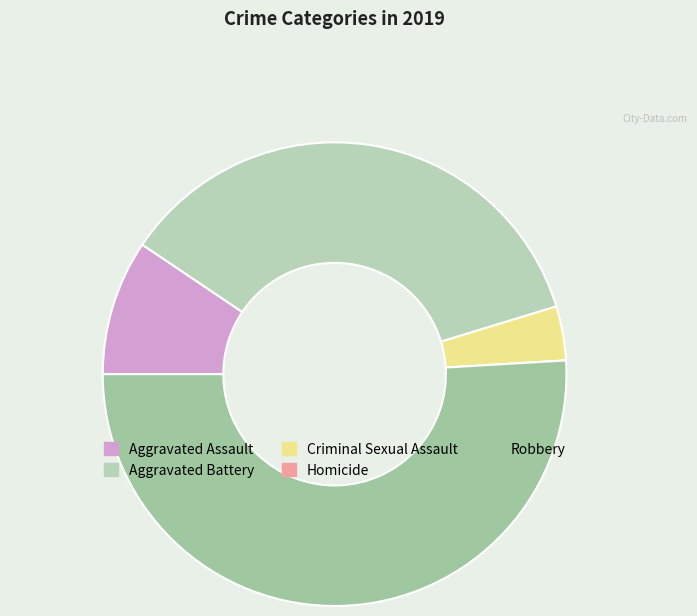

What is the smallest slice in the pie chart?

Homicide